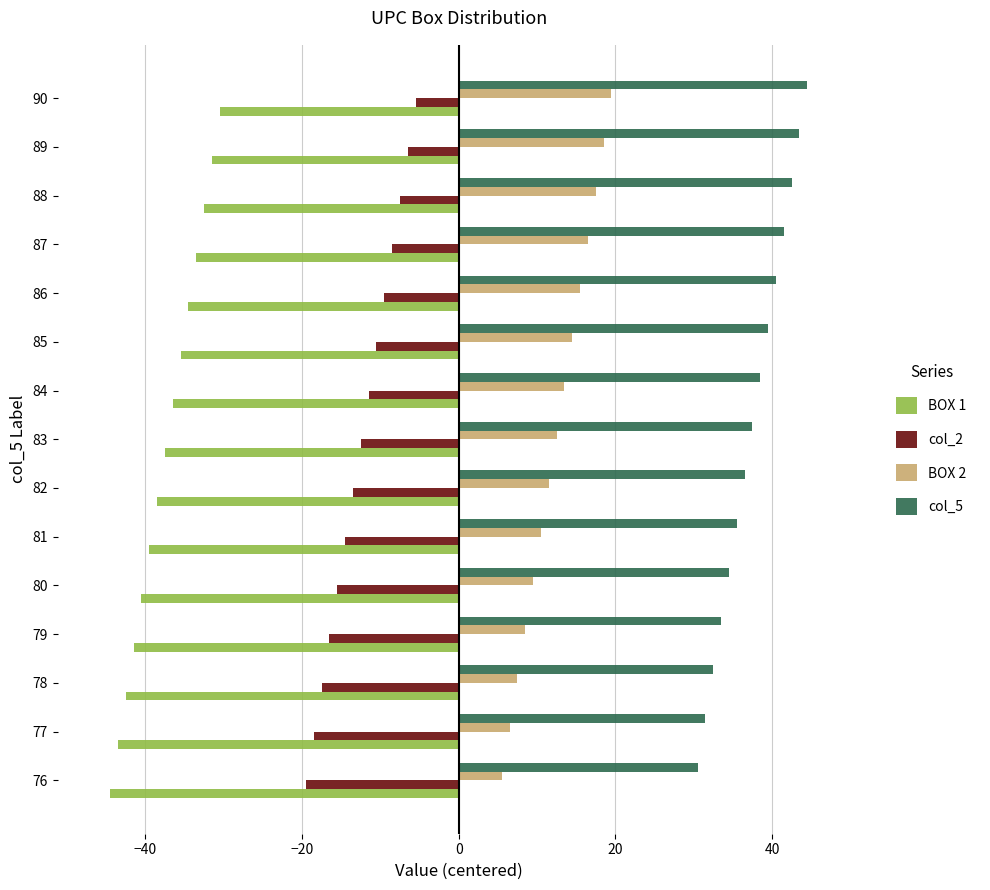

At which category is the sum across all series the highest?

90